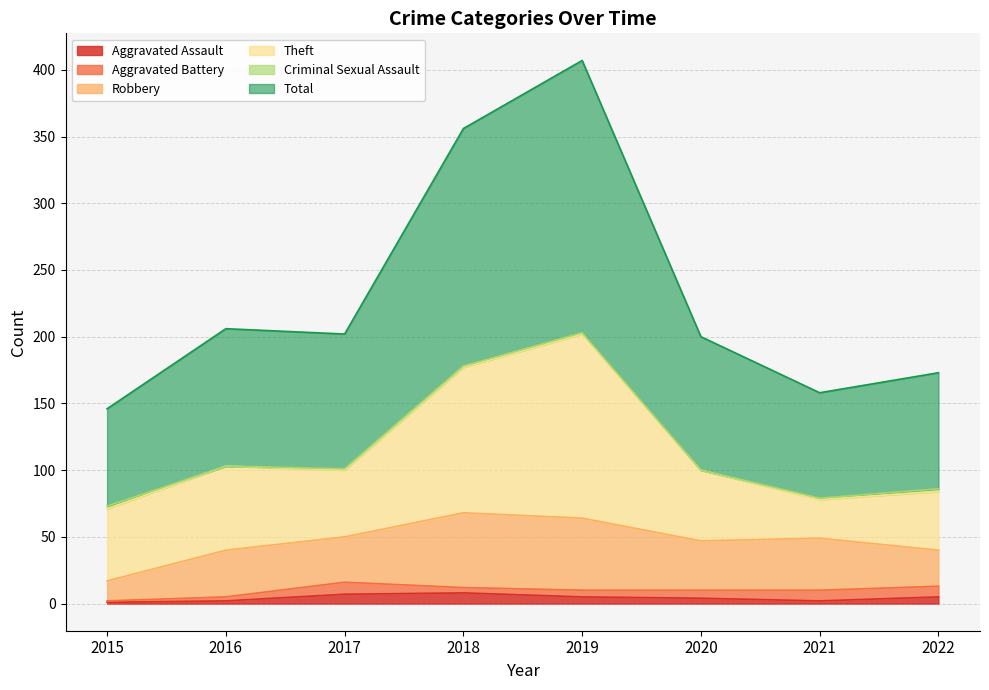

What are all the series names shown in the legend?

Aggravated Assault, Aggravated Battery, Robbery, Theft, Criminal Sexual Assault, Total